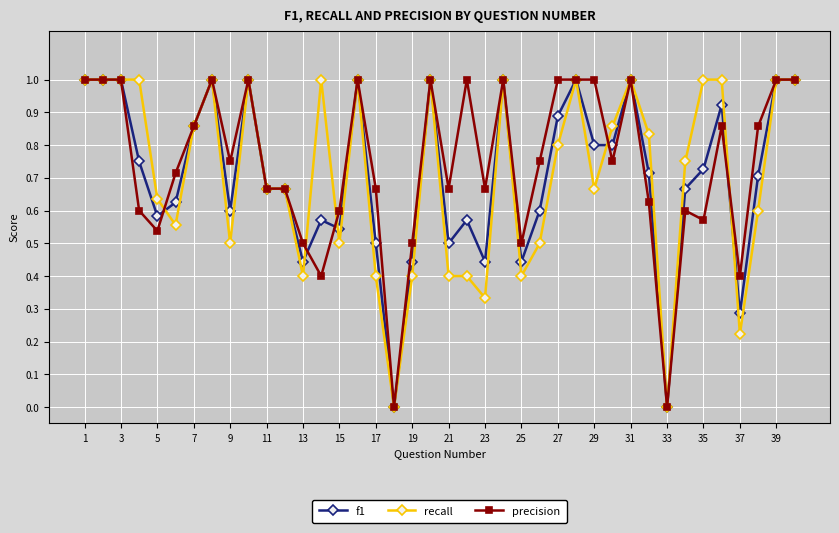

What is the maximum value shown in the chart?

1.0